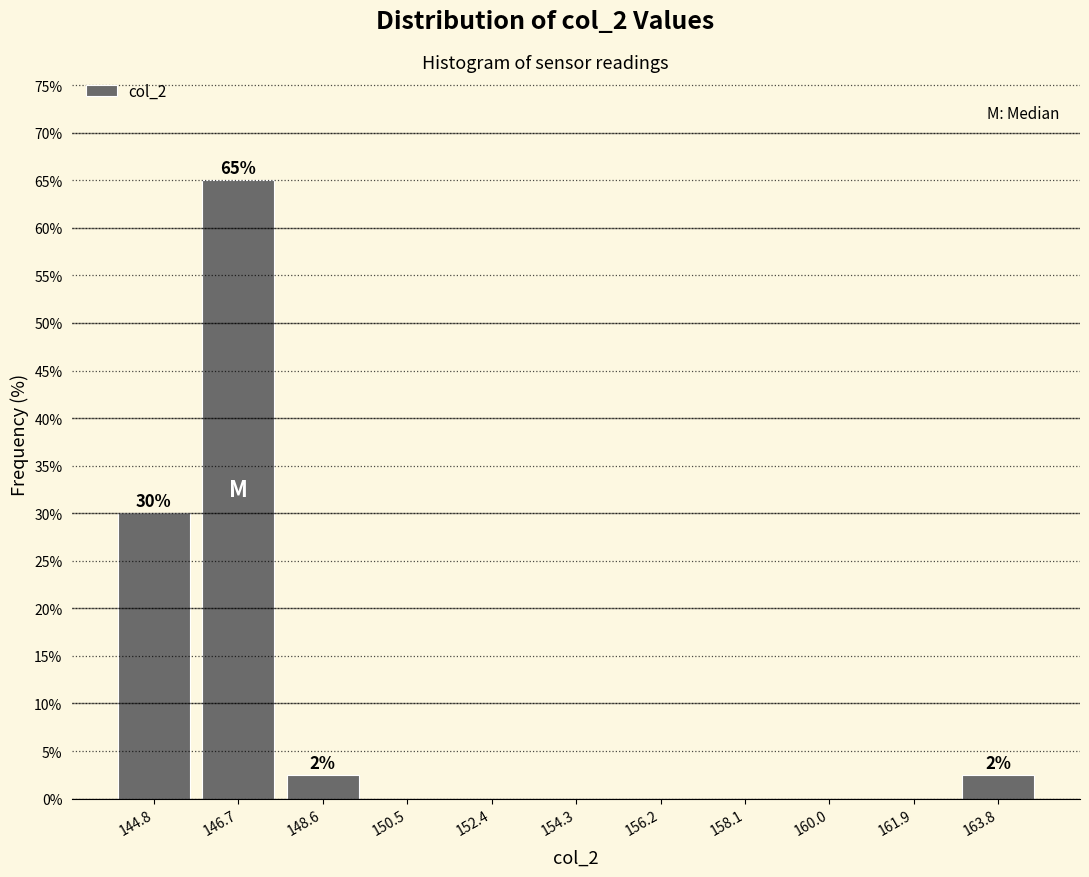

Over which range of the x-axis is the bar tallest?

145.8 to 147.6